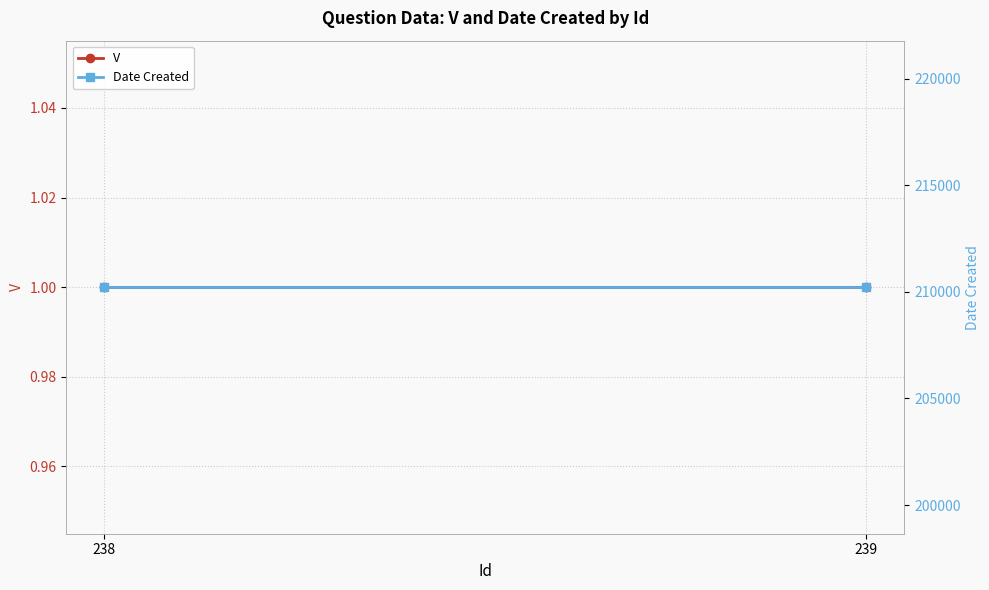

True or false: Date Created has a value of 210218 at 238.

True